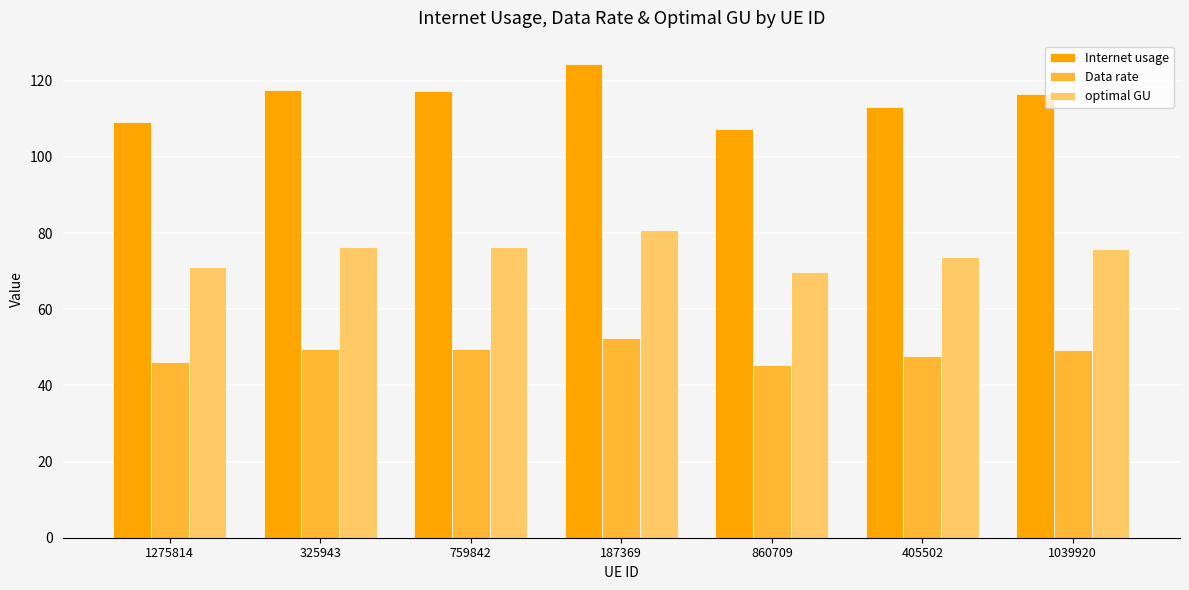

What value does the Internet usage series have at 1275814?

109.2